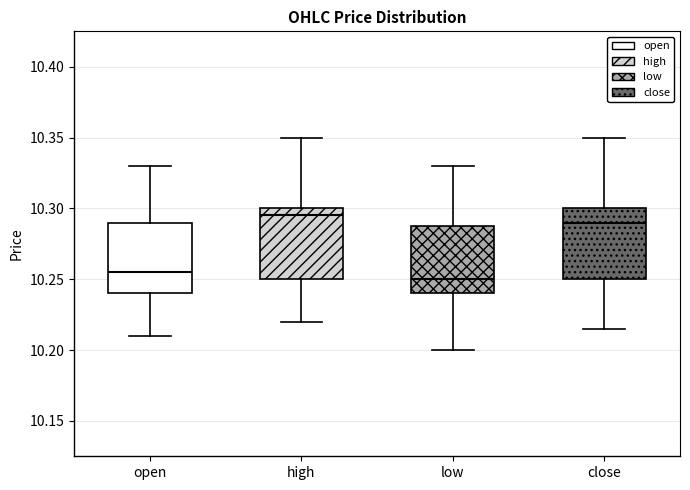

Reading left to right, transcribe this box plot: for each box, give where its median line is, the range the box spans, and where its two whiskers end, as read against the y-axis. The values are not printed on the chart, so give them approximately, as read against the axis.

open: median 10.255, box 10.240 to 10.290, whiskers 10.210 to 10.330
high: median 10.295, box 10.250 to 10.300, whiskers 10.220 to 10.350
low: median 10.250, box 10.240 to 10.285, whiskers 10.200 to 10.330
close: median 10.290, box 10.250 to 10.300, whiskers 10.215 to 10.350